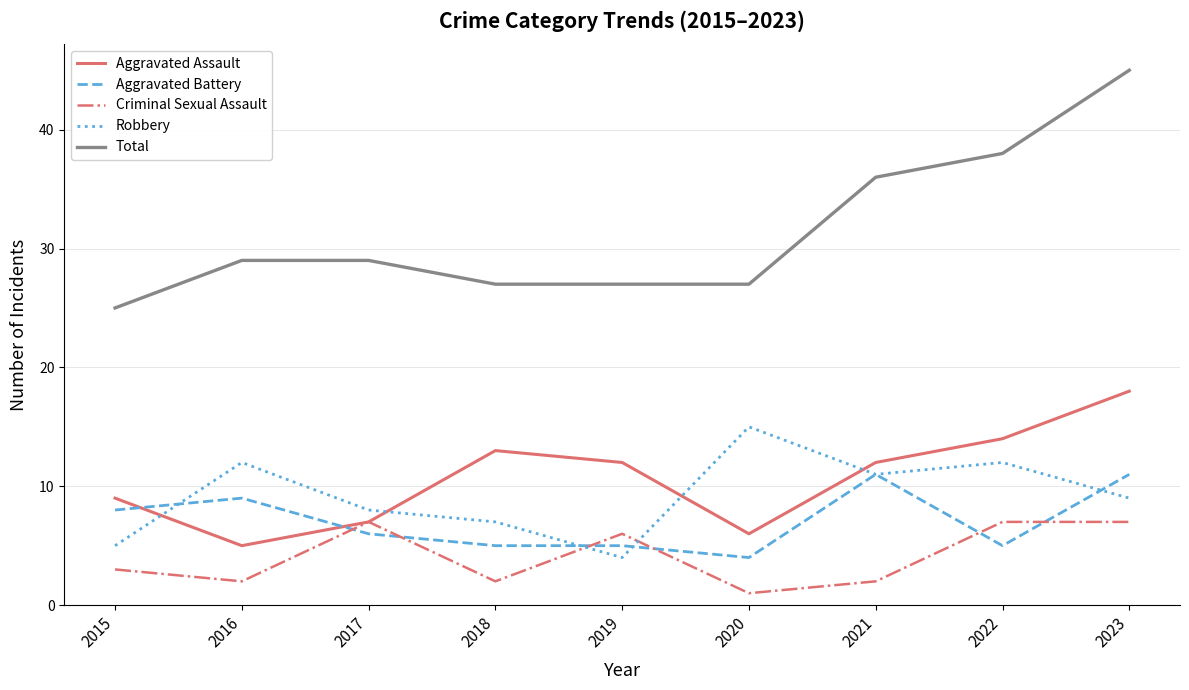

How many intersections are there between Aggravated Assault and Robbery?

4